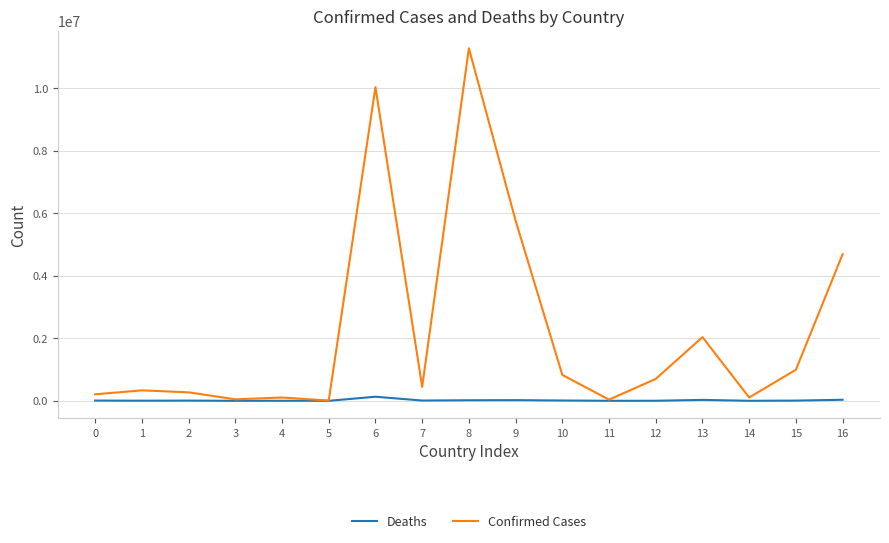

Which category has the highest value across all series?

8